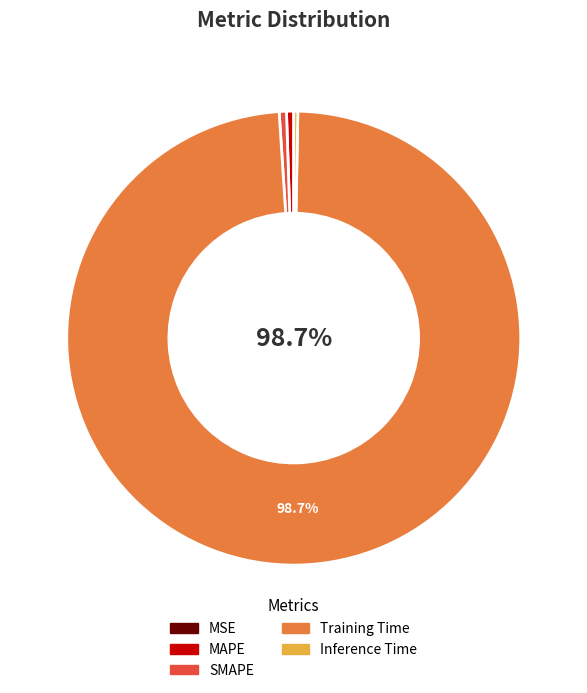

Is there any slice that represents more than half of the pie?

Yes